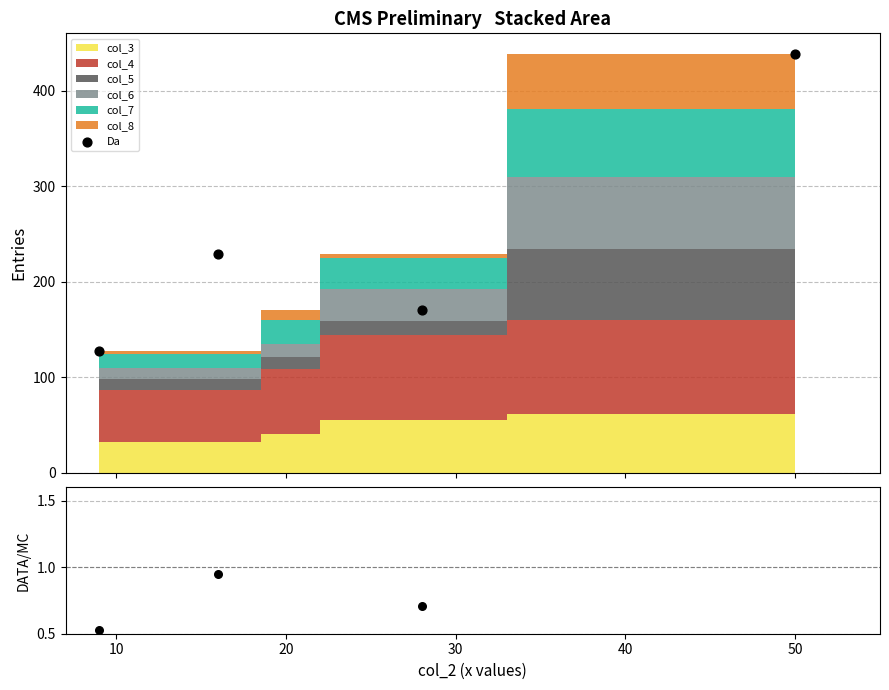

Which series has the widest spread of Y values?

Da